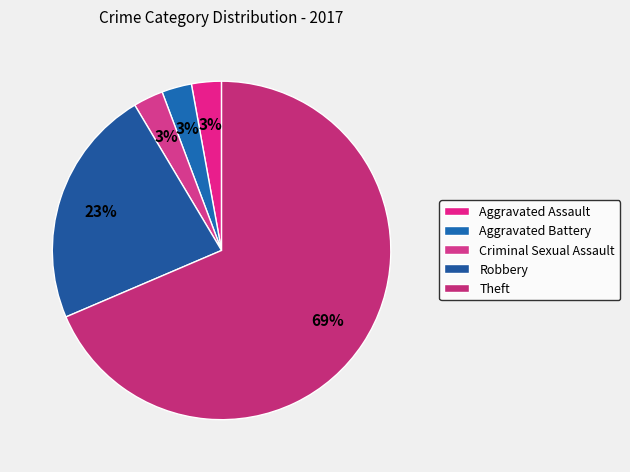

What is the smallest slice in the pie chart?

Aggravated Assault